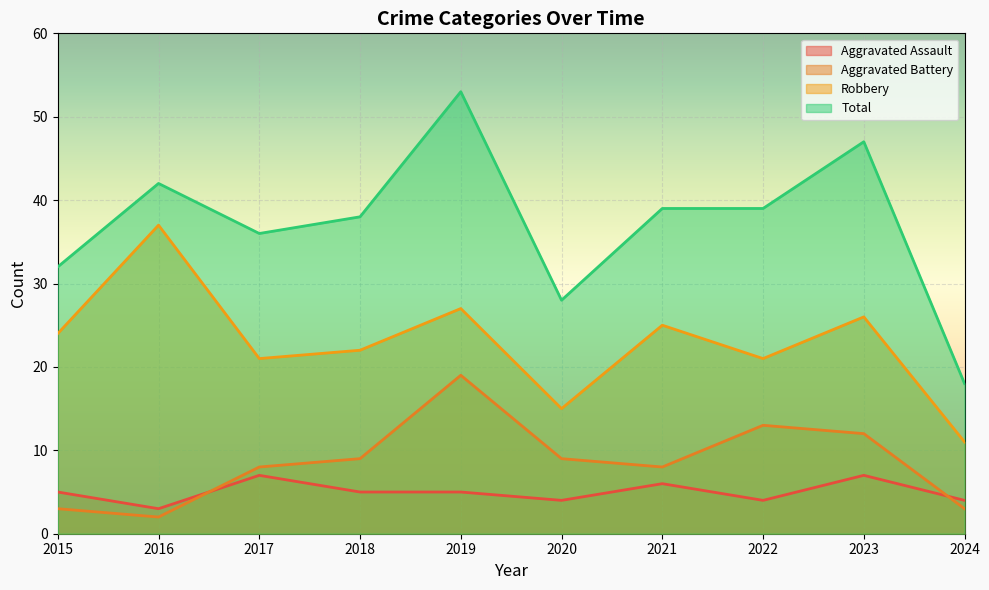

Count the number of data series in this chart.

4